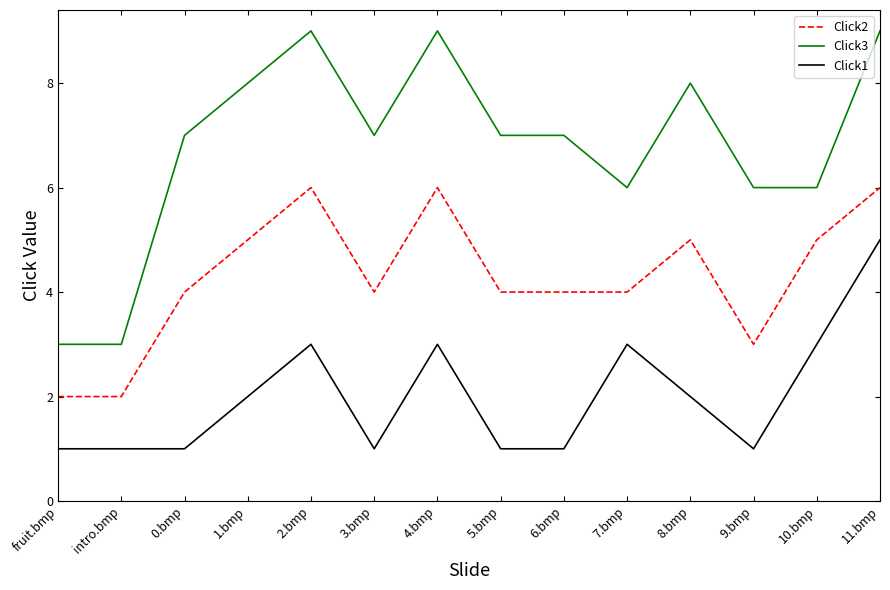

What position from the right is 7.bmp?

5